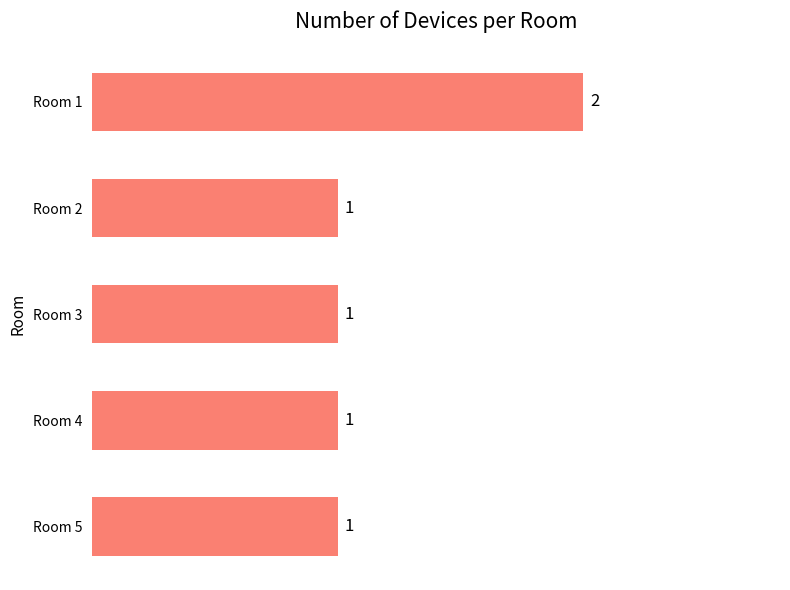

Does the chart contain stacked bars?

No